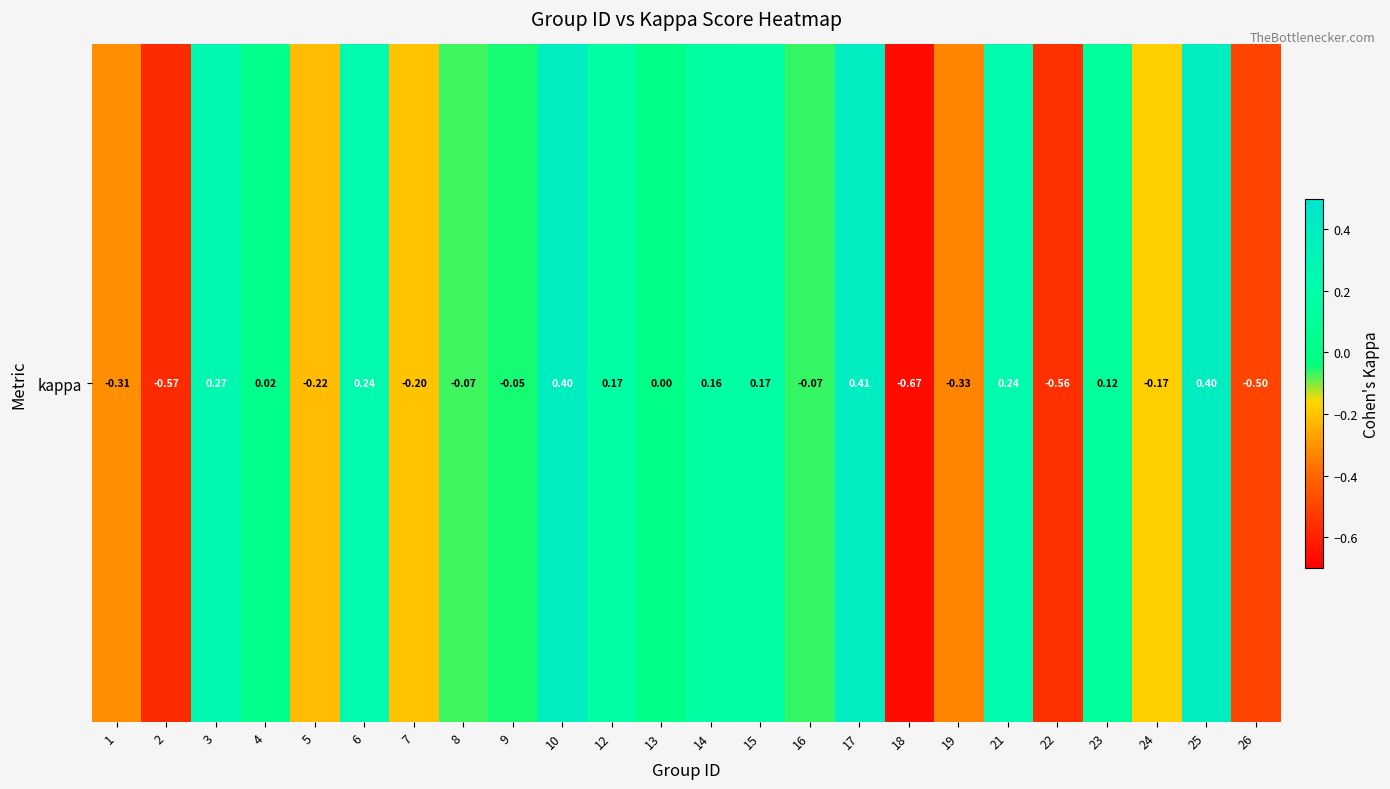

Between 2 and 14, which is larger?

14